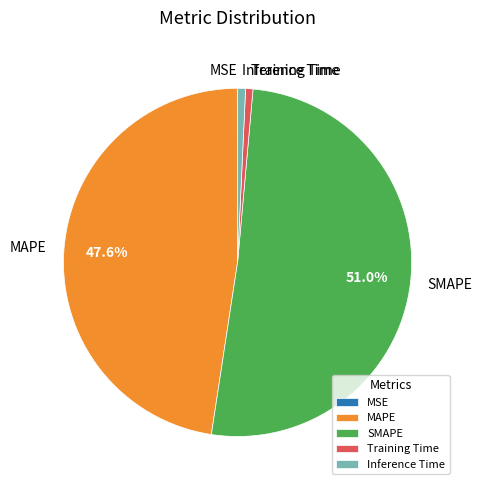

Is there a majority slice in this chart?

Yes